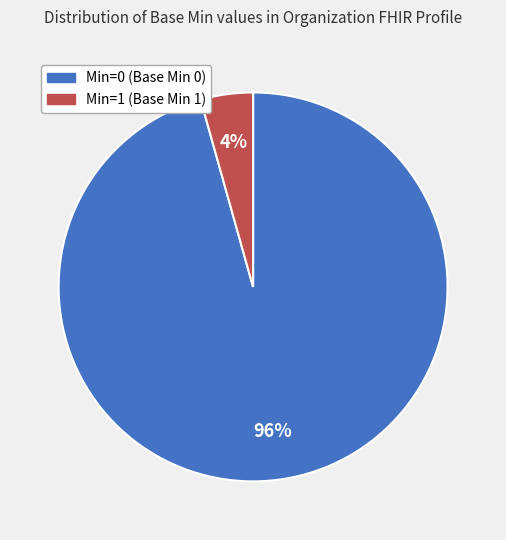

Is there a majority slice in this chart?

Yes